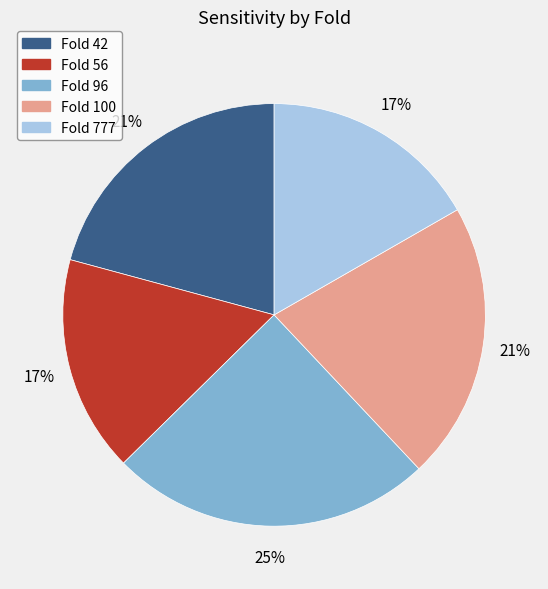

Is there a majority slice in this chart?

No